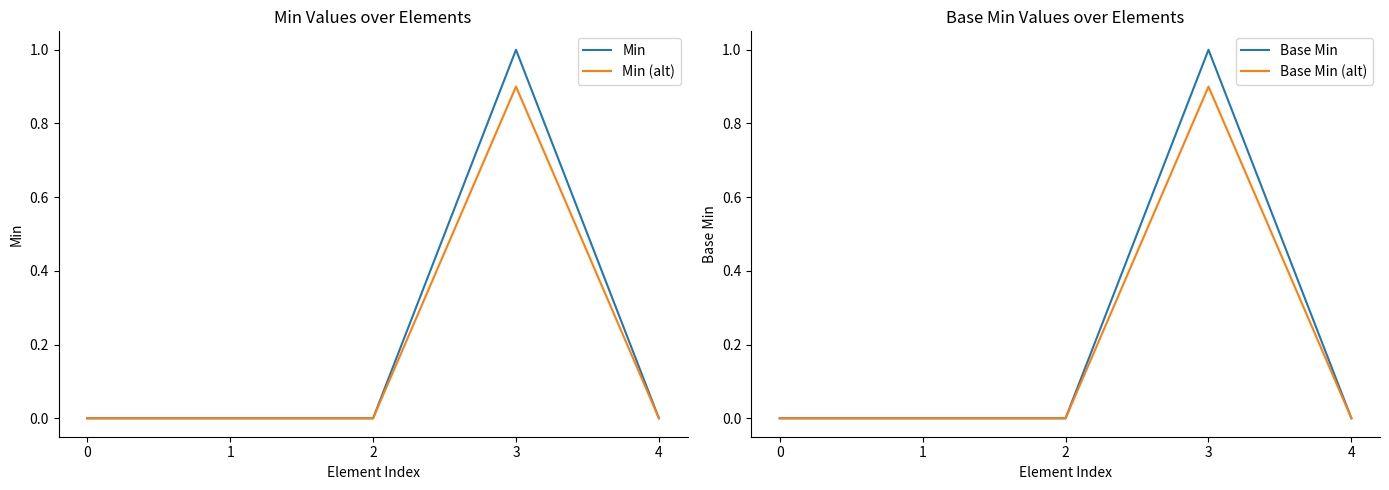

At which category is the sum across all series the highest?

3